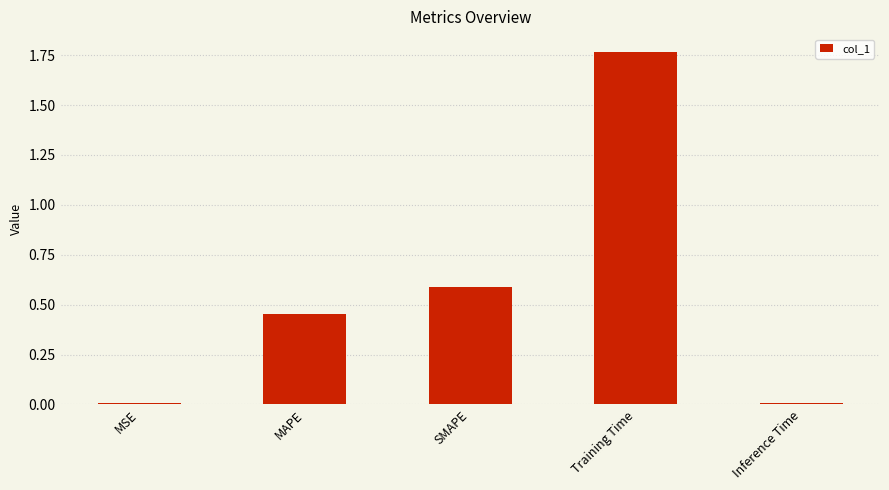

True or false: the data shows 0.0 at Inference Time.

True